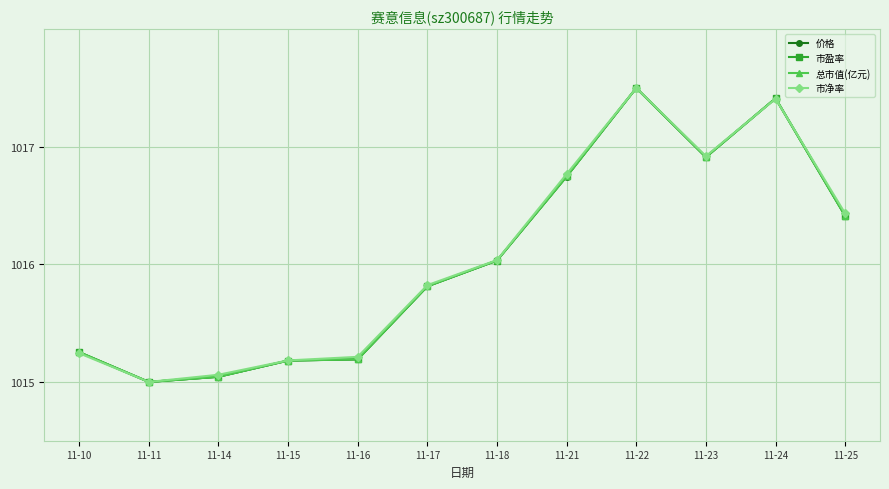

At which category is the sum across all series the highest?

11-22